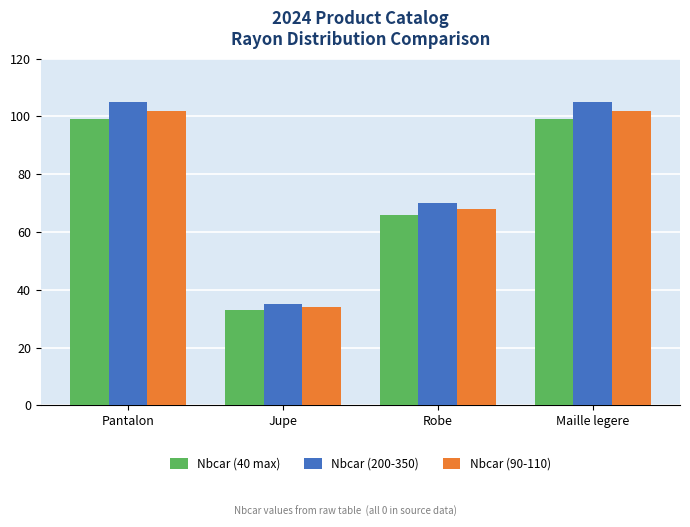

Reading left to right, list all the values displayed in this chart.

Nbcar (40 max): 99	33	66	99
Nbcar (200-350): 105	35	70	105
Nbcar (90-110): 102	34	68	102